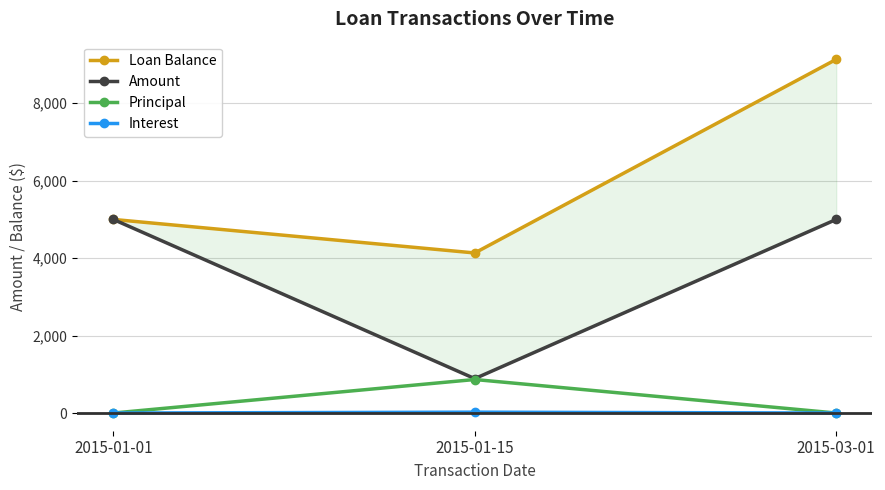

Reading left to right, list all the values displayed in this chart.

Loan Balance: 5000.0	4134.1	9134.1
Amount: 5000.0	888.5	5000.0
Principal: 0.0	865.9	0.0
Interest: 0.0	22.6	0.0